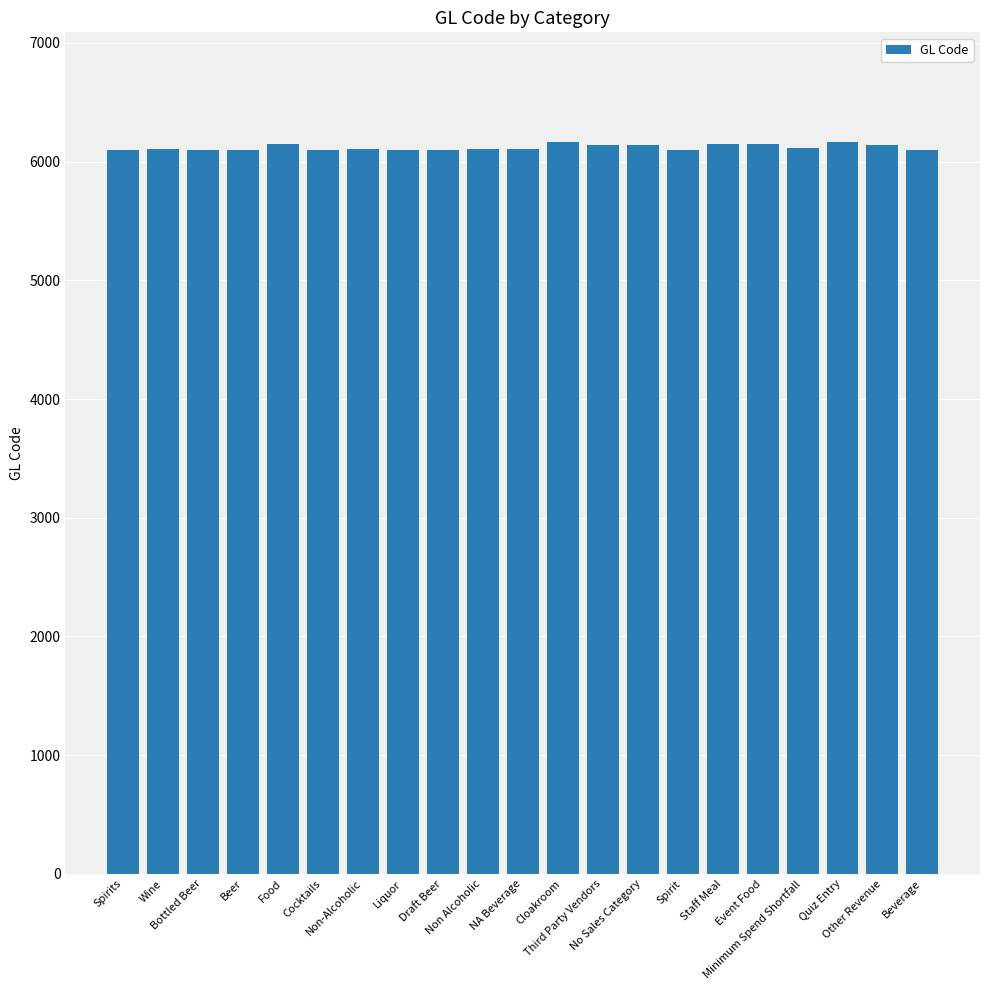

True or false: the data shows 6140 at Other Revenue.

True